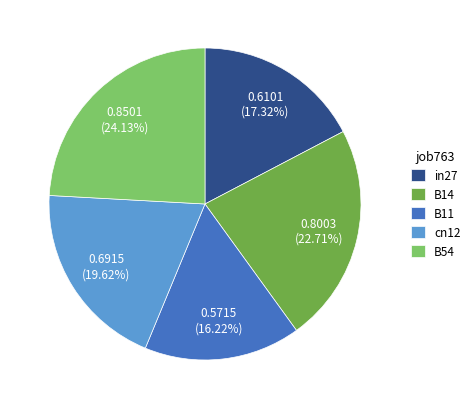

True or false: B11 accounts for 16% of the total.

True